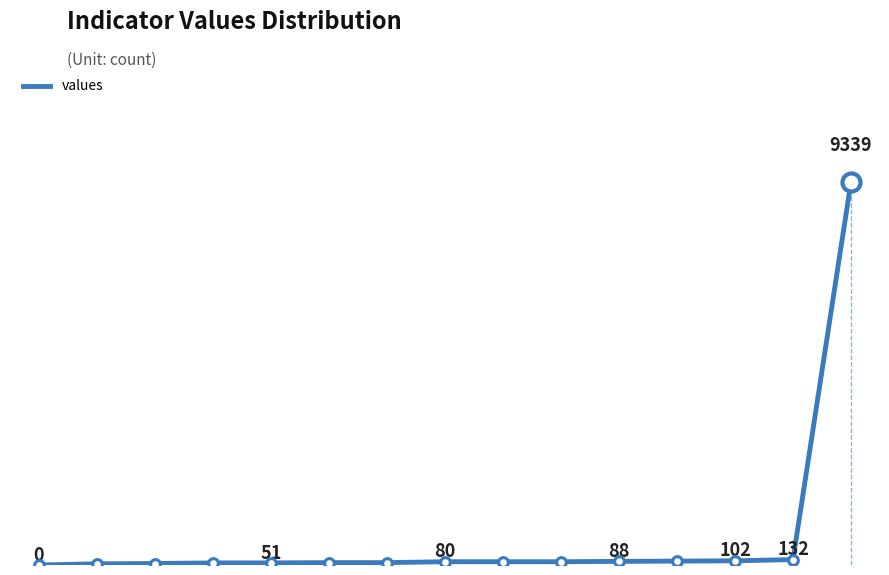

Does the chart have visible grid lines?

No